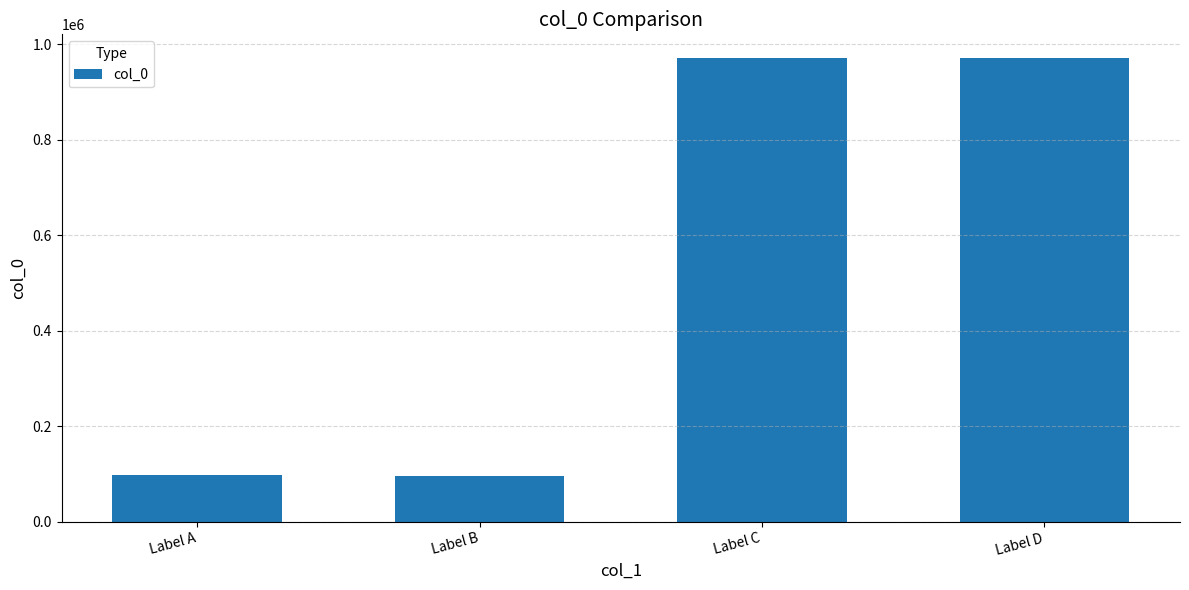

What is the change in value from Label A to Label D?

+874325